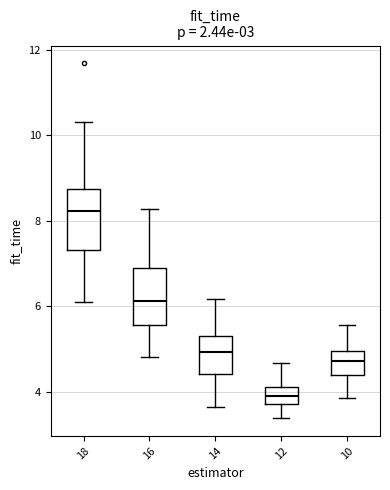

Which box has the highest median line?

18